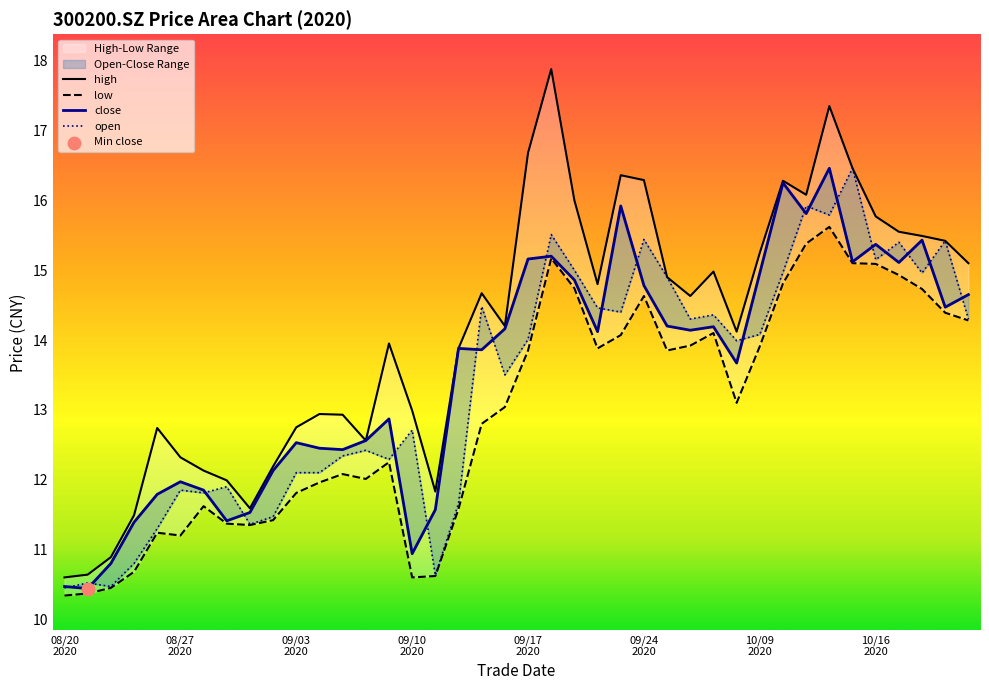

What is the total value across all series at 26?

57.9